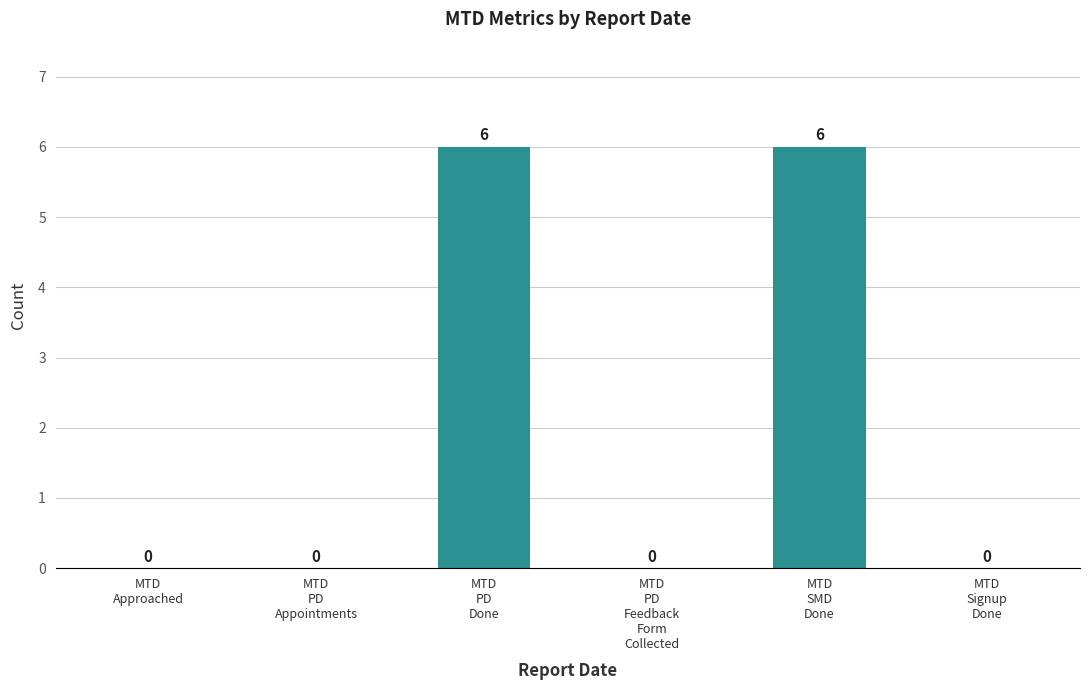

Which has a higher value, MTD
PD
Done or MTD
Approached?

MTD
PD
Done